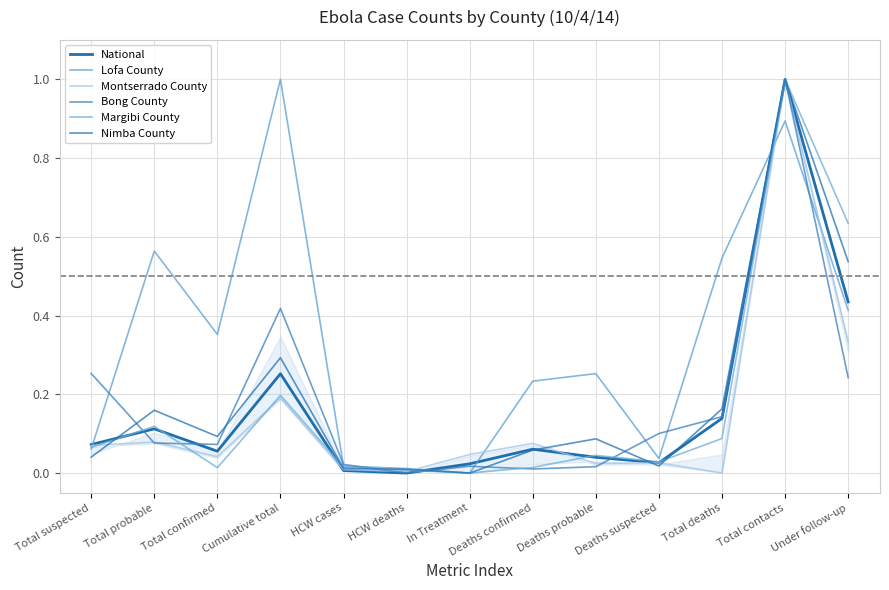

What is the maximum value for National?

1.0